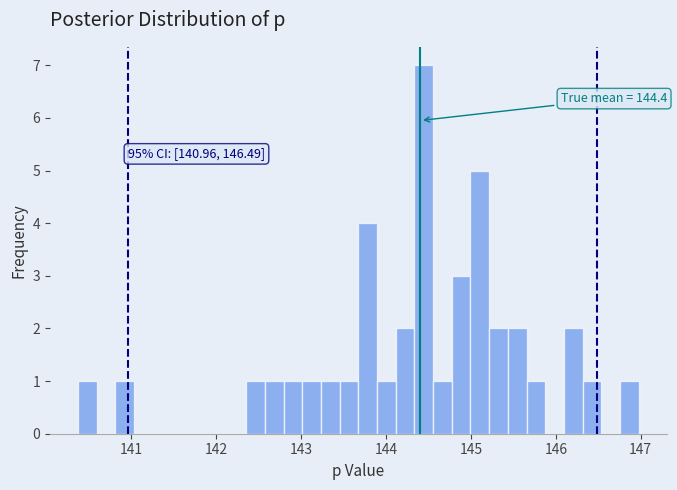

Around what value on the x-axis is the tallest bar? Give the approximate position of its centre, as read against the axis.

144.4